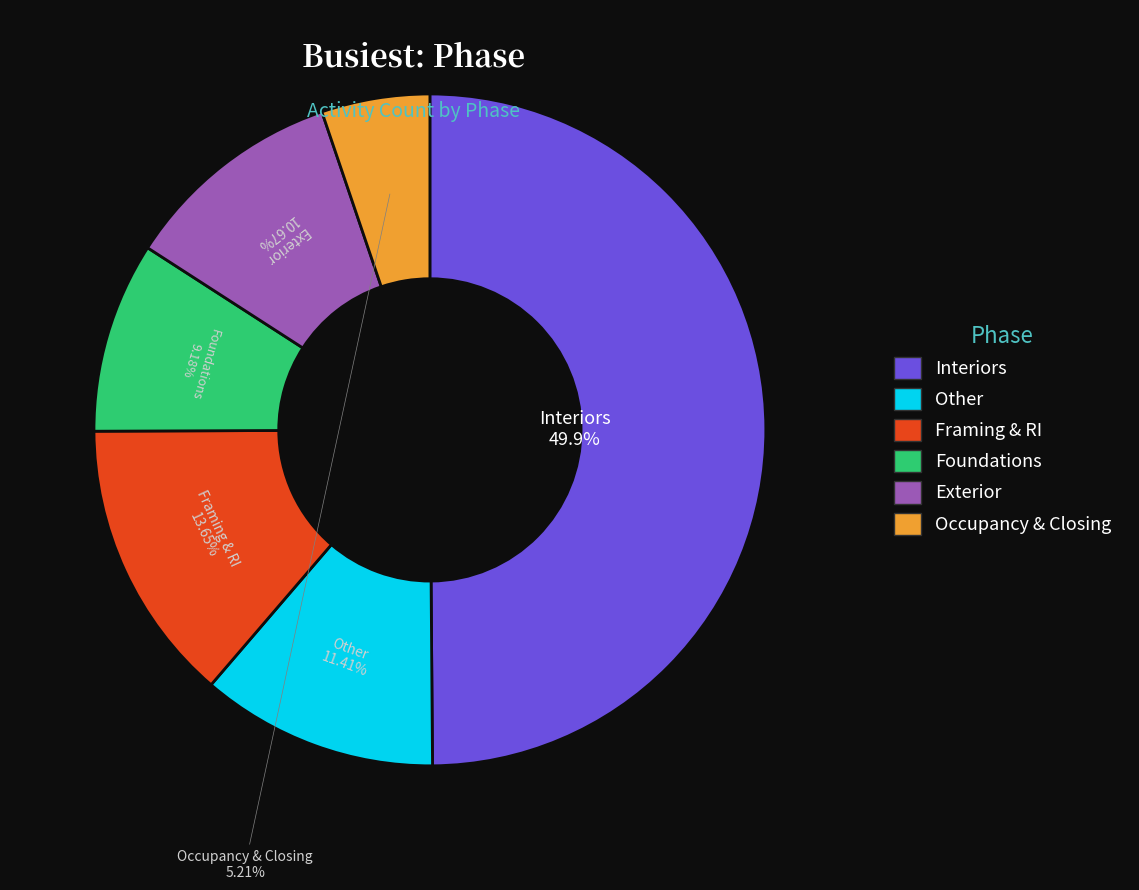

How many slices are in this pie chart?

6